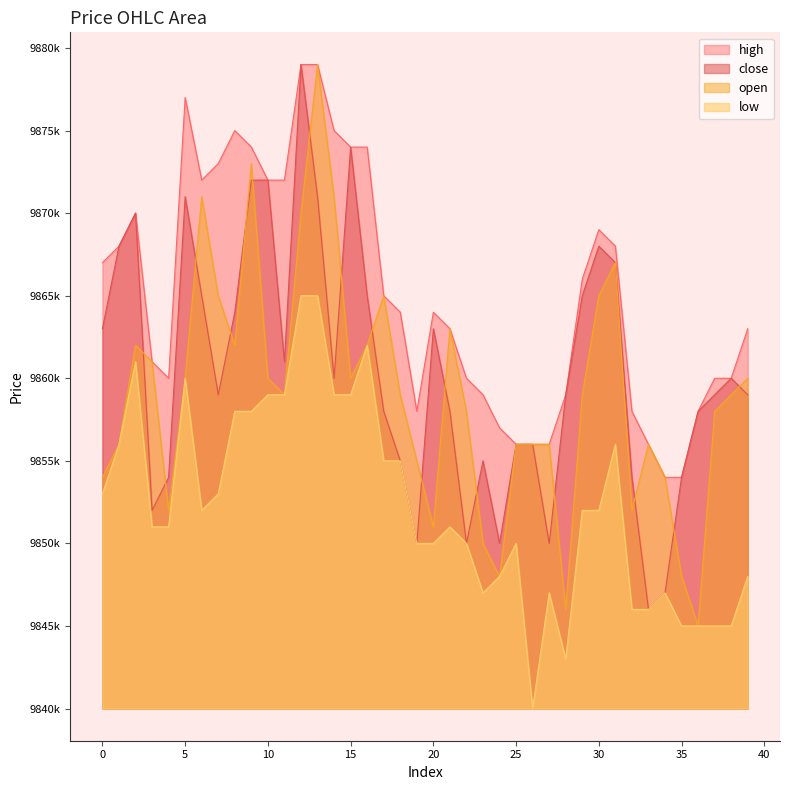

What is the sum of all close values?

394417000